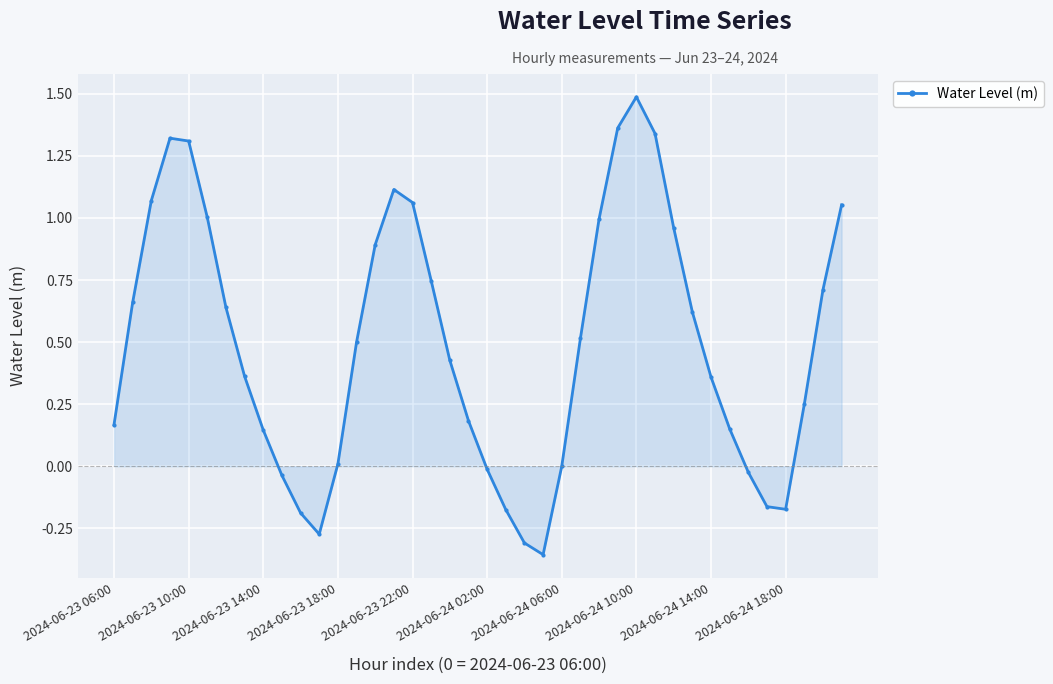

What is the greatest value displayed?

1.5